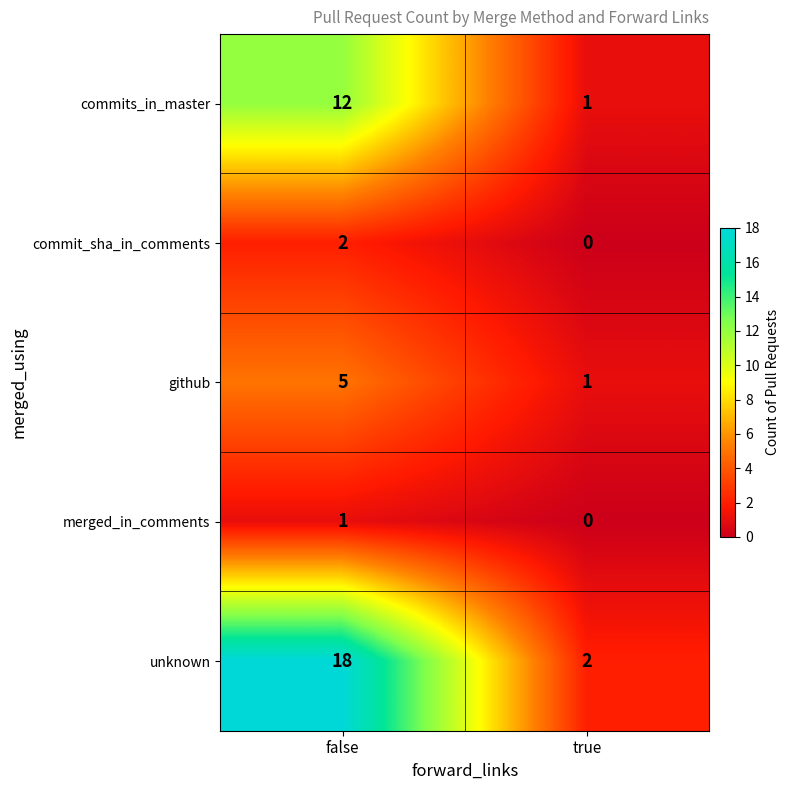

What is the sum of the unknown values at false and true?

20